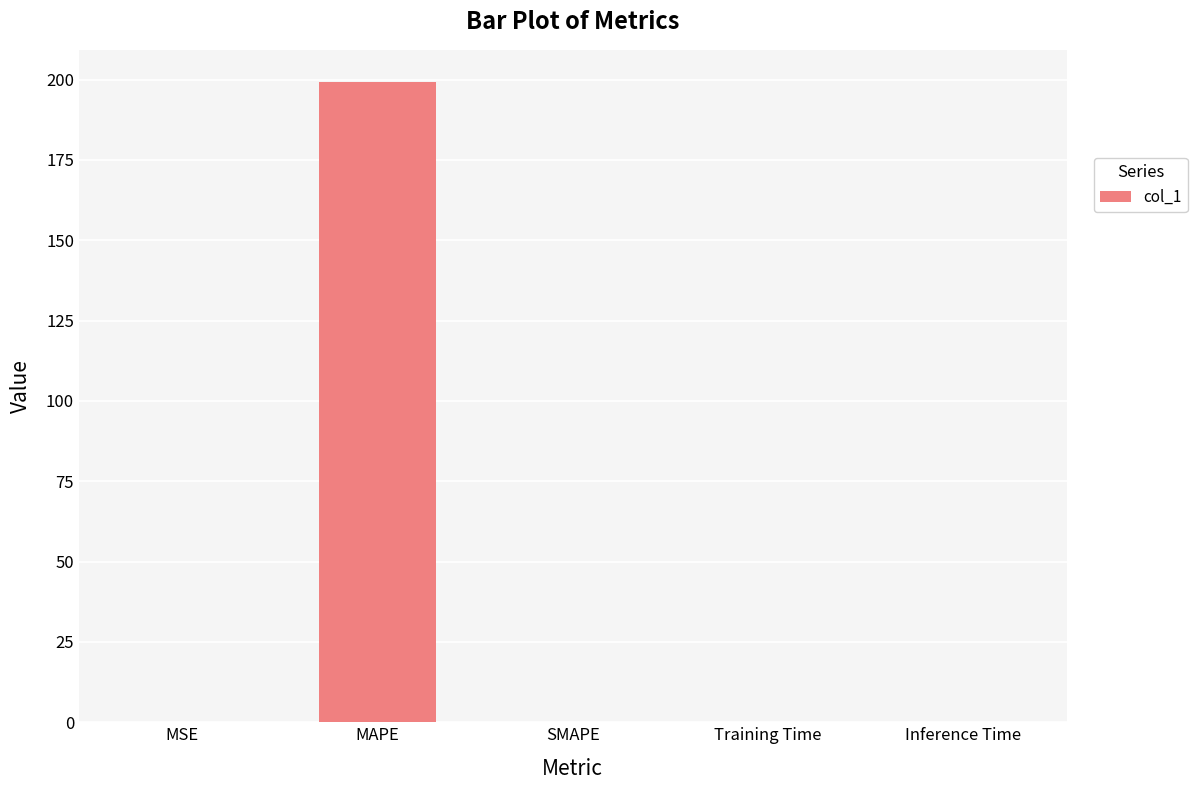

What is the average value?

39.9